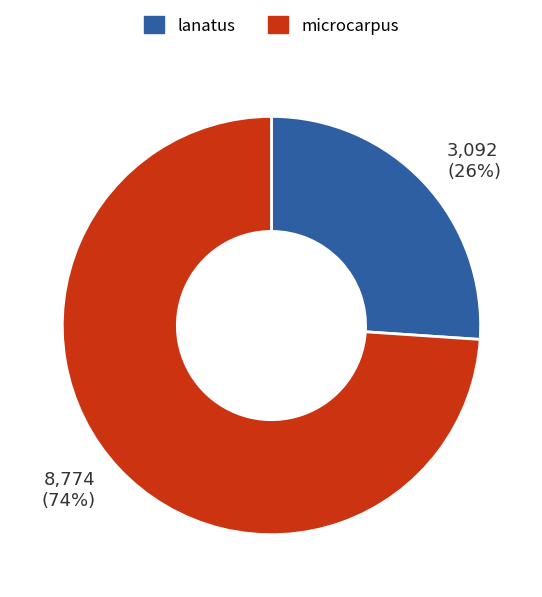

Do microcarpus and lanatus together represent more than half of the pie?

Yes